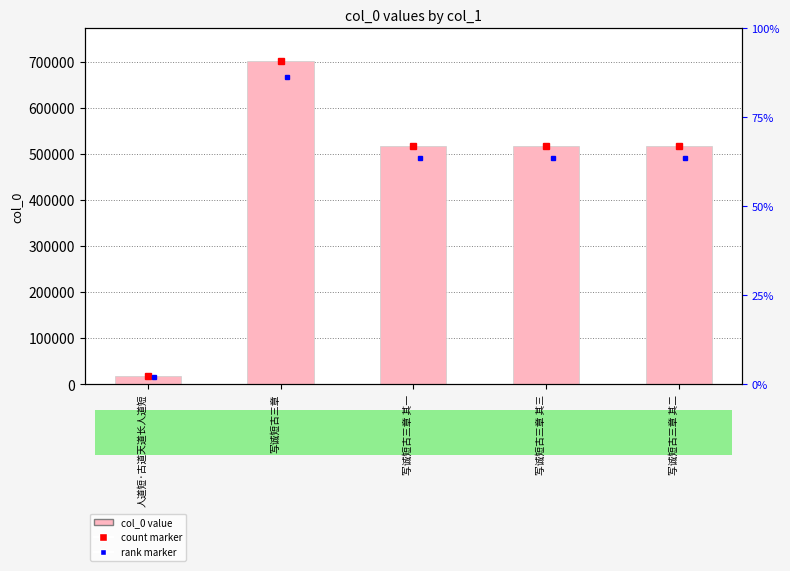

Read the value at 写诚短古三章 其二, to the nearest 50.

517700